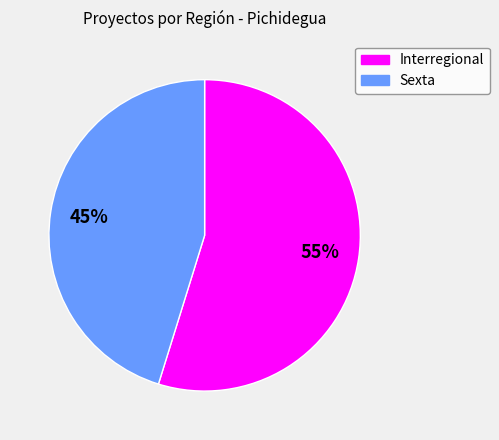

What is the majority slice?

Interregional